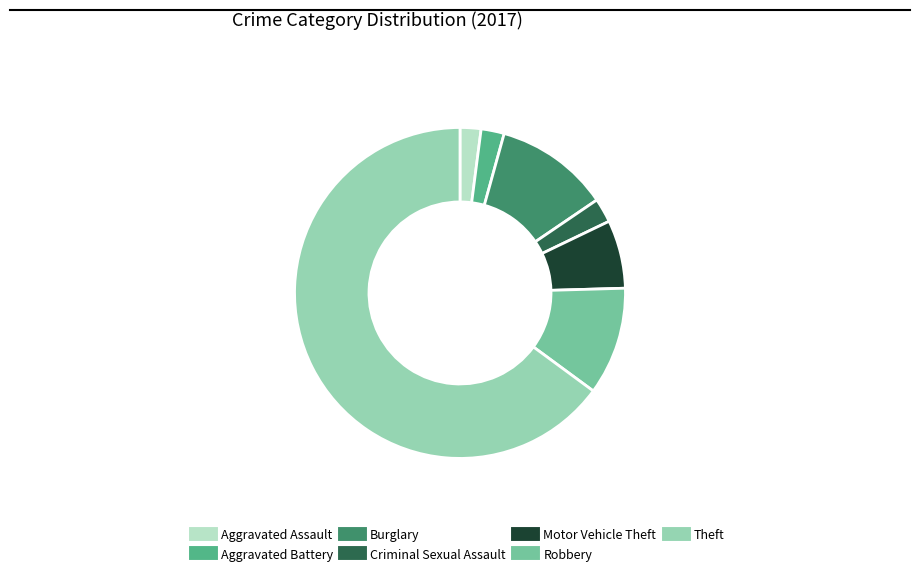

True or false: Burglary accounts for 11% of the total.

True